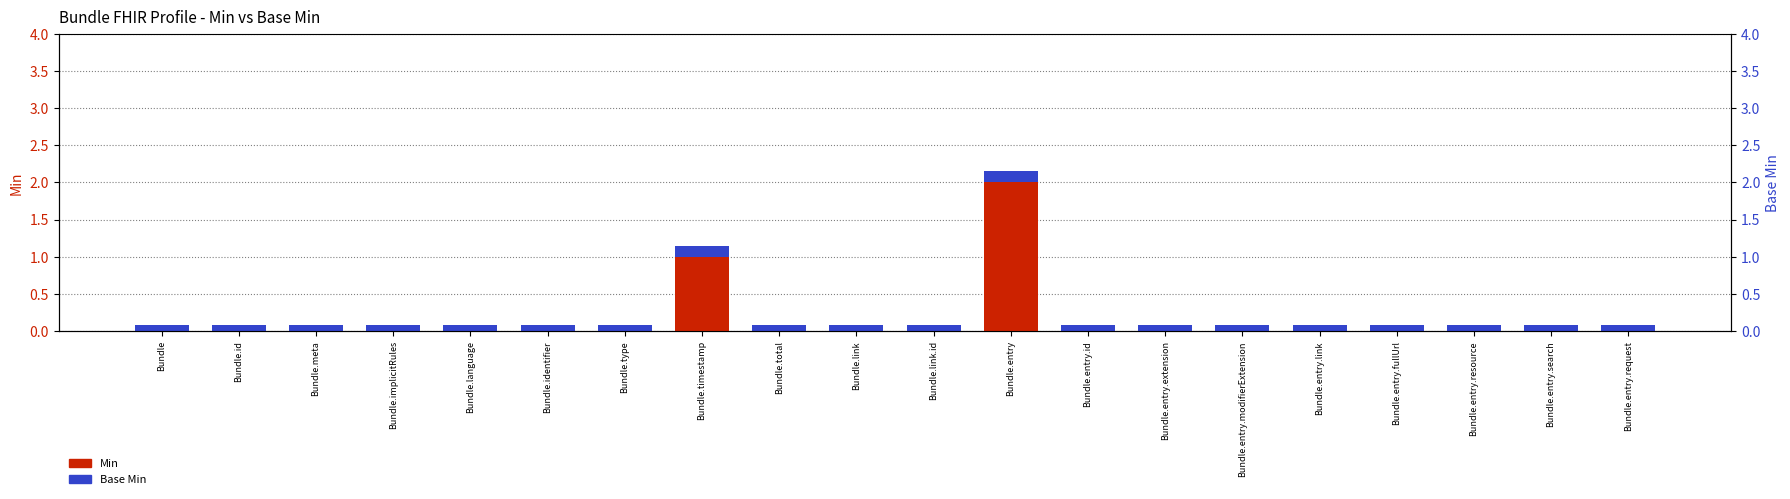

Which category has the lowest value in the Min series?

Bundle